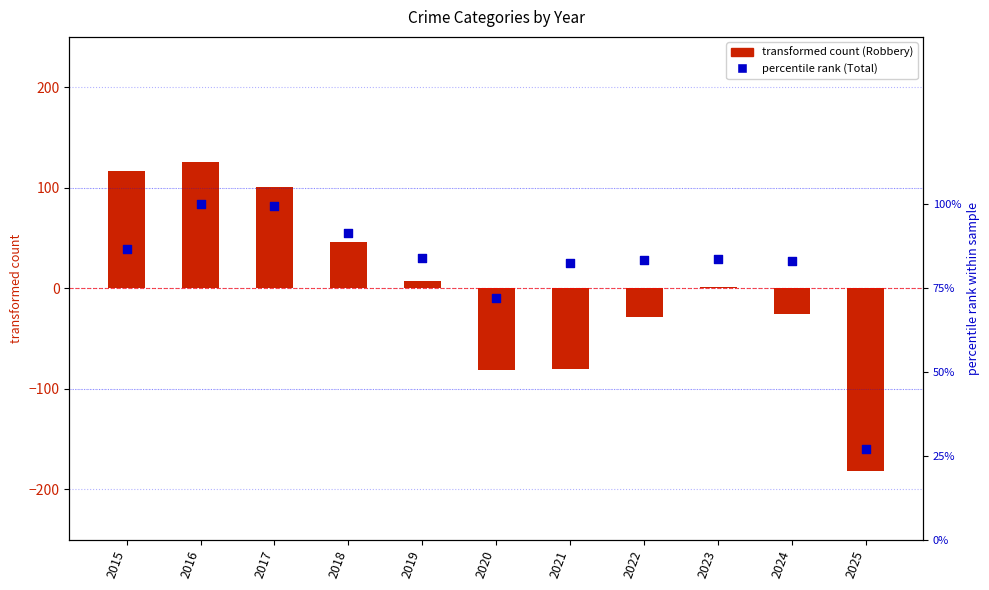

Which series has the largest Y range (max minus min)?

transformed count (Robbery)